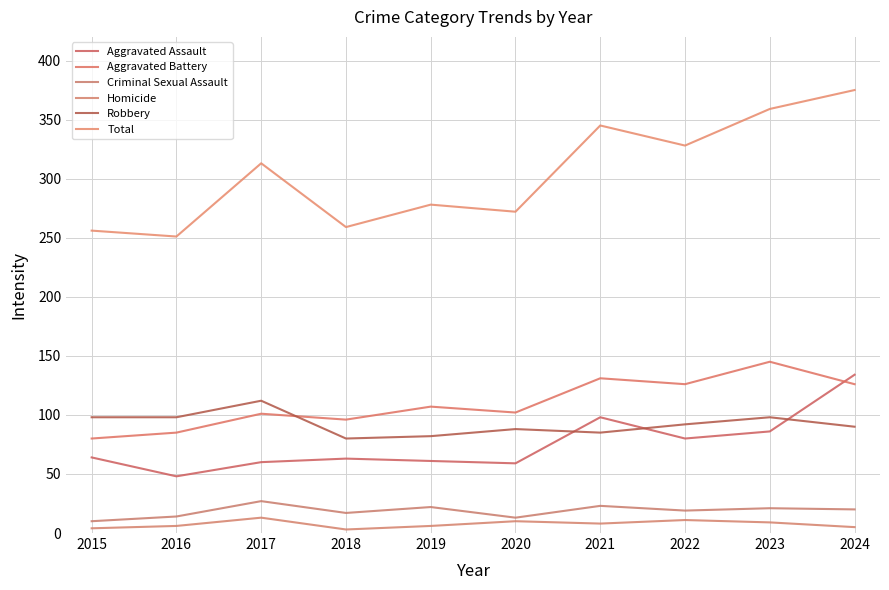

Reading left to right, extract all data points from this chart.

Aggravated Assault: 64	48	60	63	61	59	98	80	86	134
Aggravated Battery: 80	85	101	96	107	102	131	126	145	126
Criminal Sexual Assault: 10	14	27	17	22	13	23	19	21	20
Homicide: 4	6	13	3	6	10	8	11	9	5
Robbery: 98	98	112	80	82	88	85	92	98	90
Total: 256	251	313	259	278	272	345	328	359	375